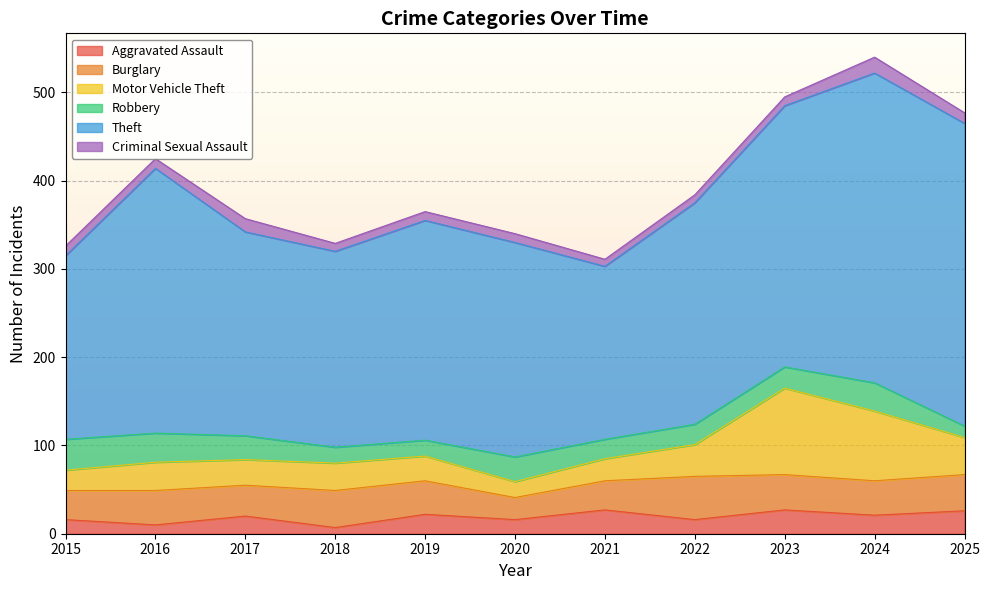

The Burglary series shows 42 at 2018. True or false?

True